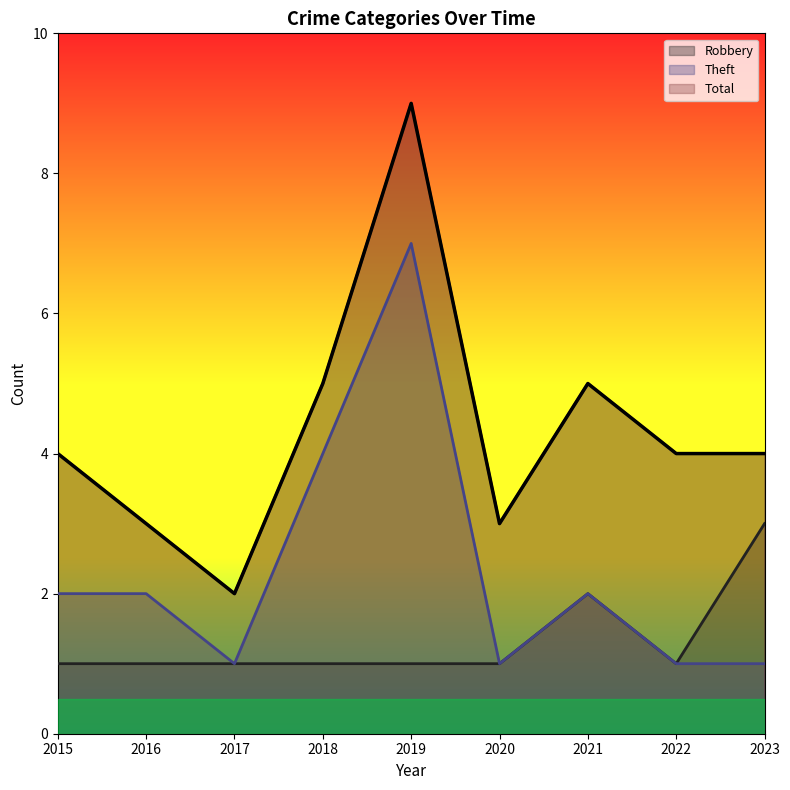

True or false: Theft and Total cross at least once.

False